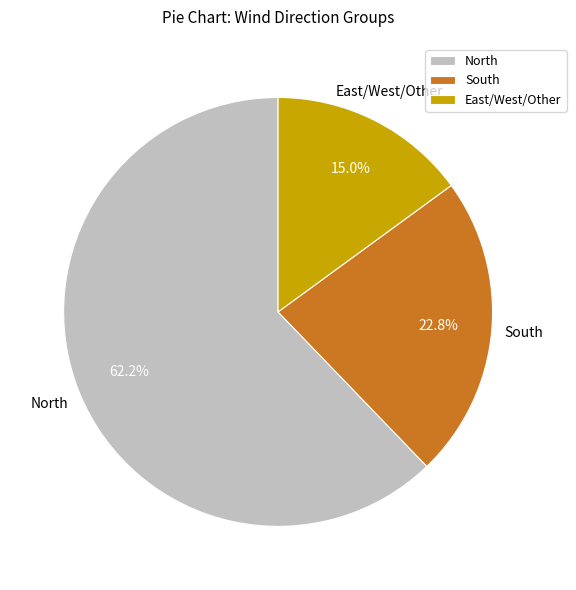

What portion of the pie excludes South?

77.2%